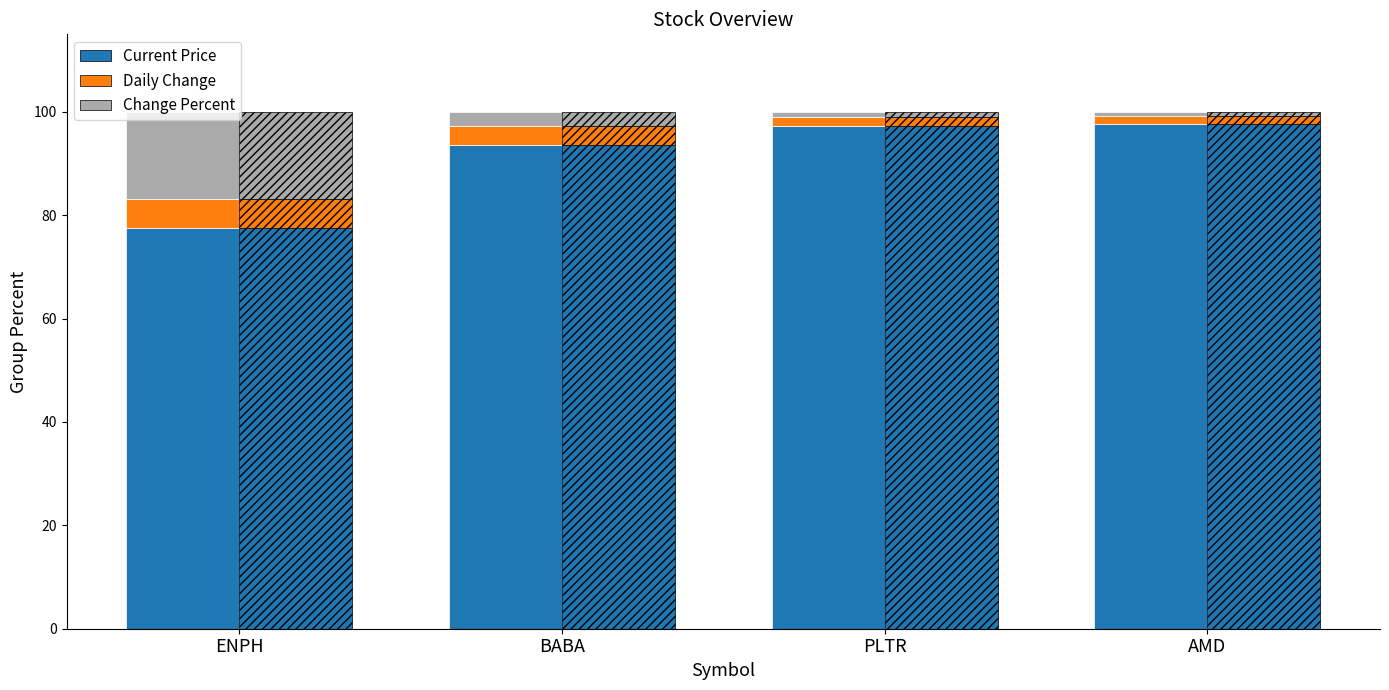

What position from the left is BABA?

2